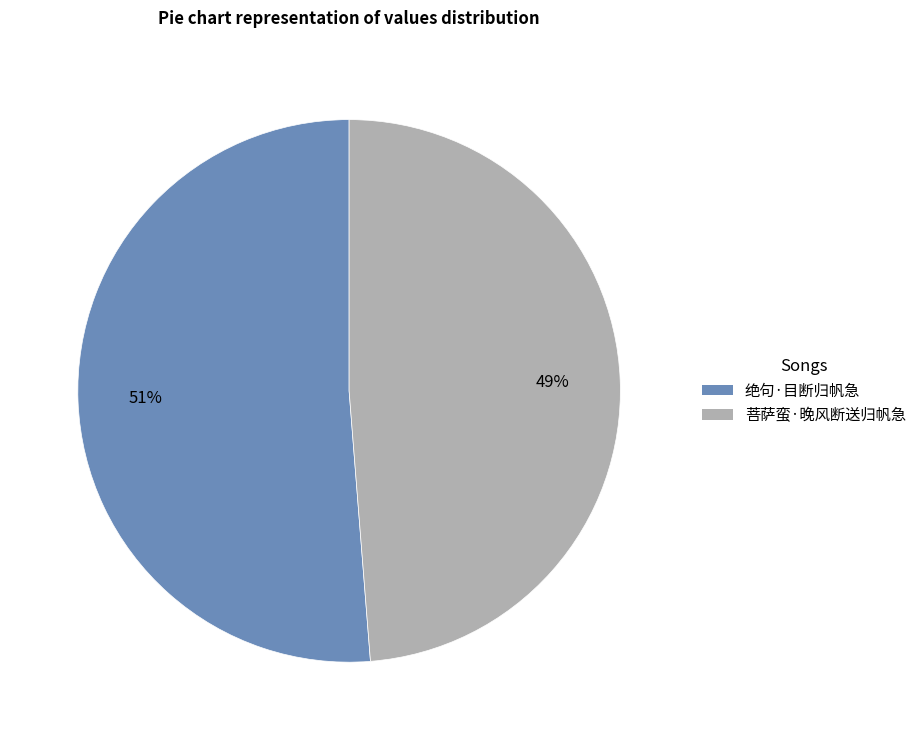

Rank the categories by value from lowest to highest.

菩萨蛮·晚风断送归帆急, 绝句·目断归帆急